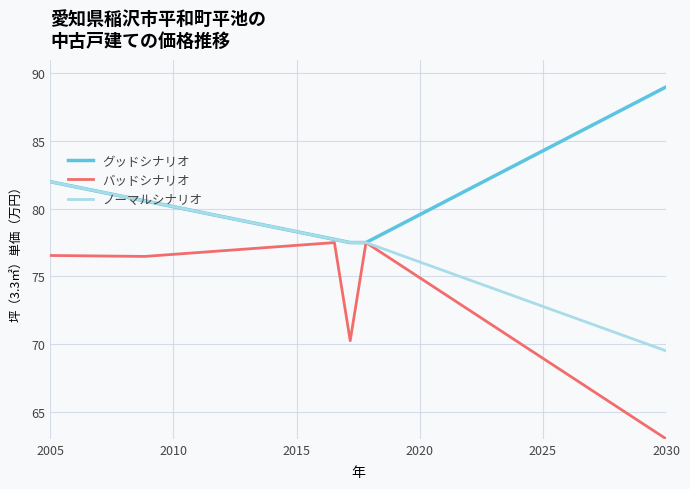

Count the number of categories in the chart.

40